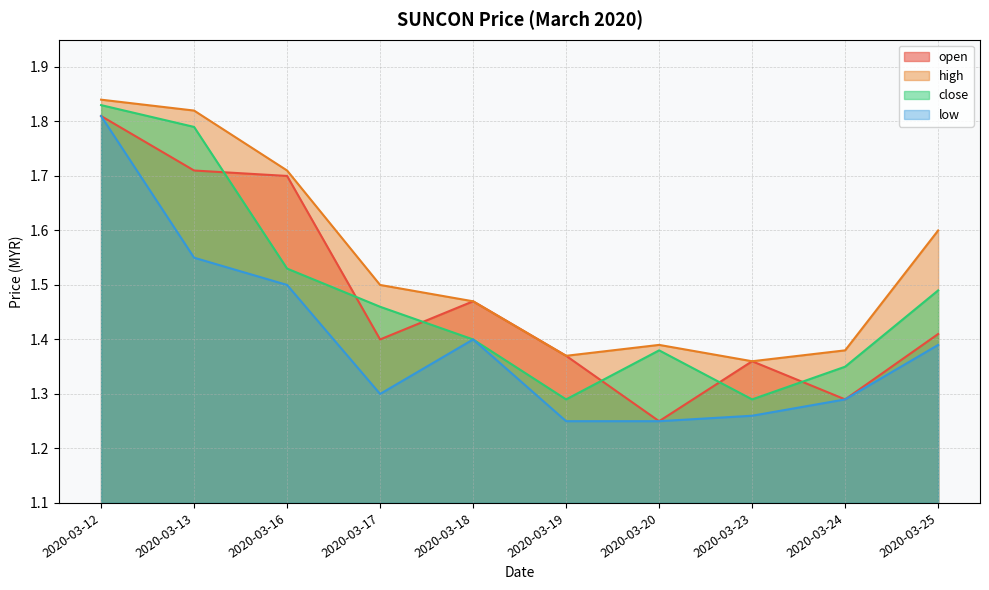

What is the minimum value for open?

1.2